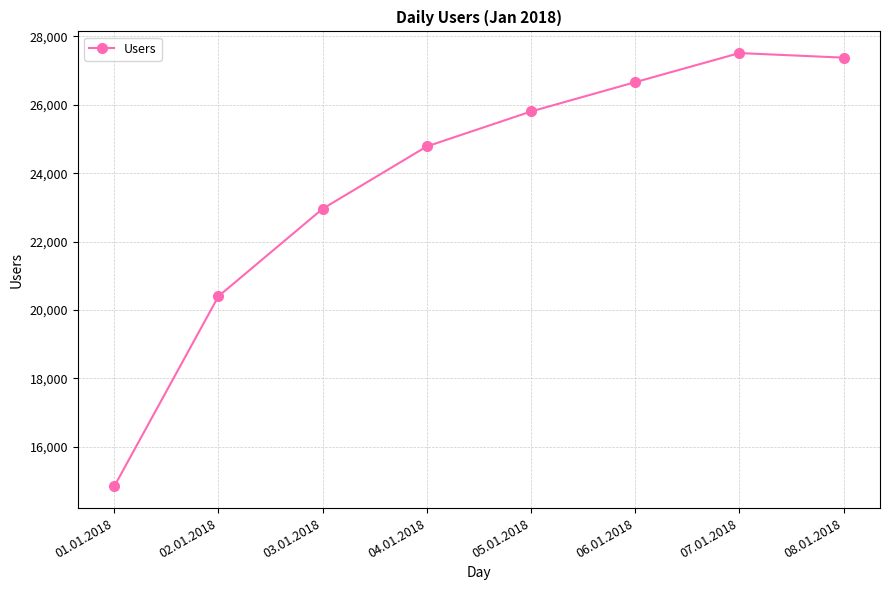

At which category does the data reach its first local peak?

07.01.2018